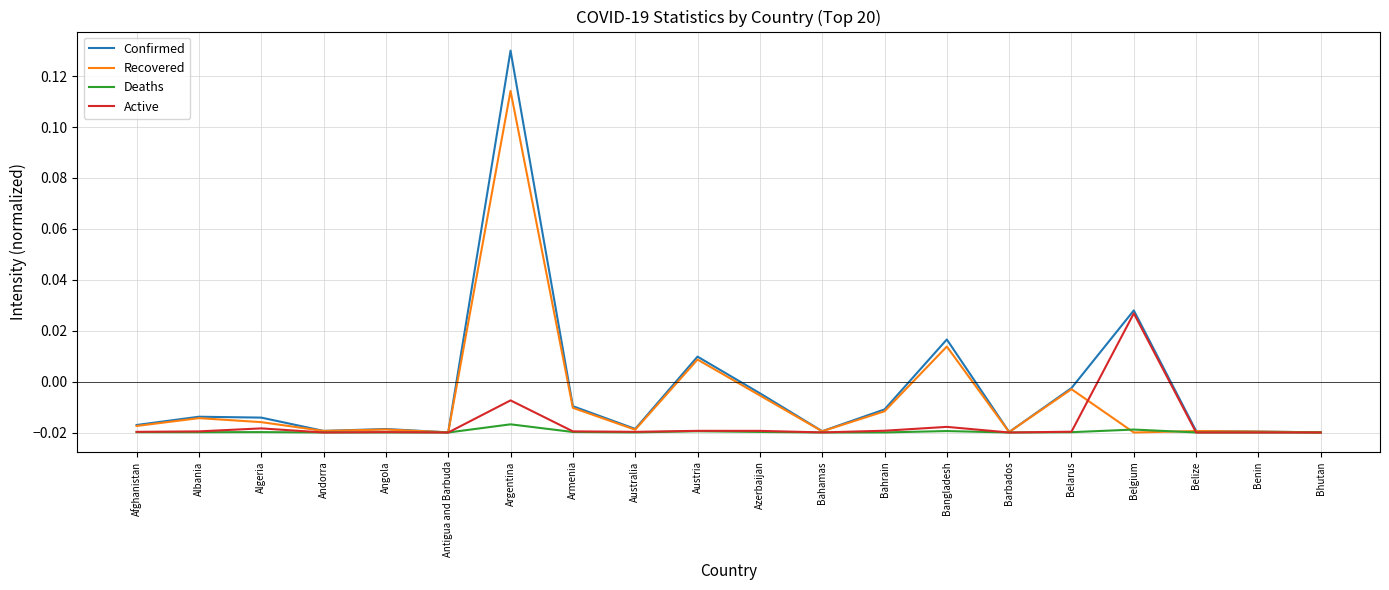

What are all the series names shown in the legend?

Confirmed, Recovered, Deaths, Active